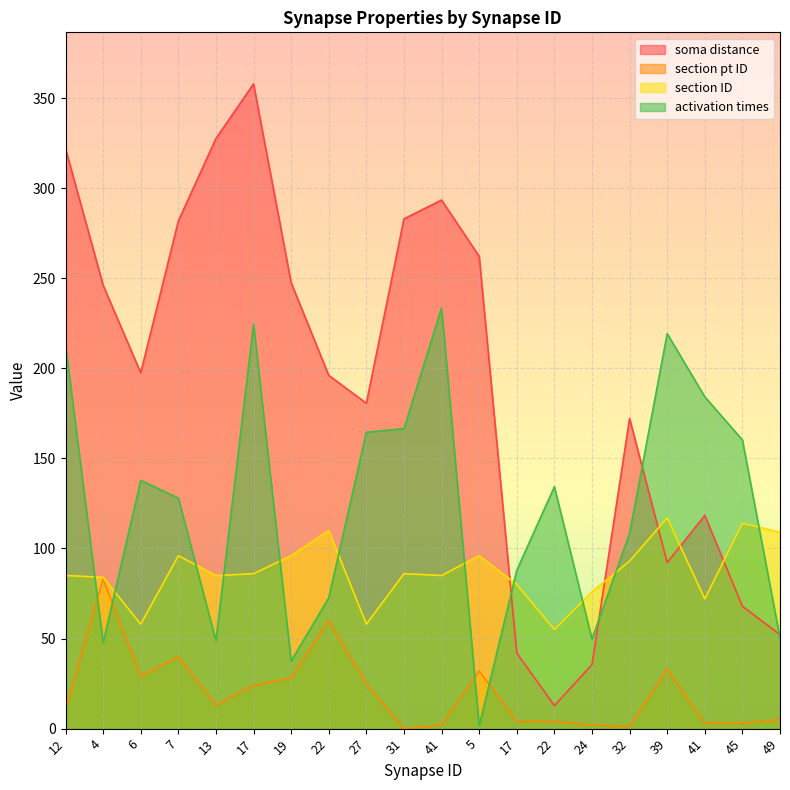

Reading right to left, what are all the values shown in this chart?

soma distance: 49=52.2	45=67.9	41=118.4	39=92.2	32=172.2	24=35.6	22=12.8	17=42.0	5=262.2	41=293.4	31=283.0	27=180.6	22=196.1	19=247.5	17=357.9	13=327.6	7=281.8	6=197.5	4=246.1	12=322.0
section pt ID: 49=5.0	45=3.0	41=3.0	39=33.0	32=1.0	24=2.0	22=4.0	17=4.0	5=32.0	41=2.0	31=0.0	27=25.0	22=60.0	19=28.0	17=24.0	13=13.0	7=40.0	6=29.0	4=83.0	12=11.0
section ID: 49=109.0	45=114.0	41=72.0	39=117.0	32=93.0	24=76.0	22=55.0	17=80.0	5=96.0	41=85.0	31=86.0	27=58.0	22=110.0	19=96.0	17=86.0	13=85.0	7=96.0	6=58.0	4=84.0	12=85.0
activation times: 49=50.3	45=160.3	41=184.2	39=219.3	32=108.4	24=49.7	22=134.3	17=87.9	5=1.5	41=233.6	31=166.5	27=164.5	22=72.6	19=37.5	17=224.5	13=48.8	7=128.0	6=137.8	4=47.6	12=213.1